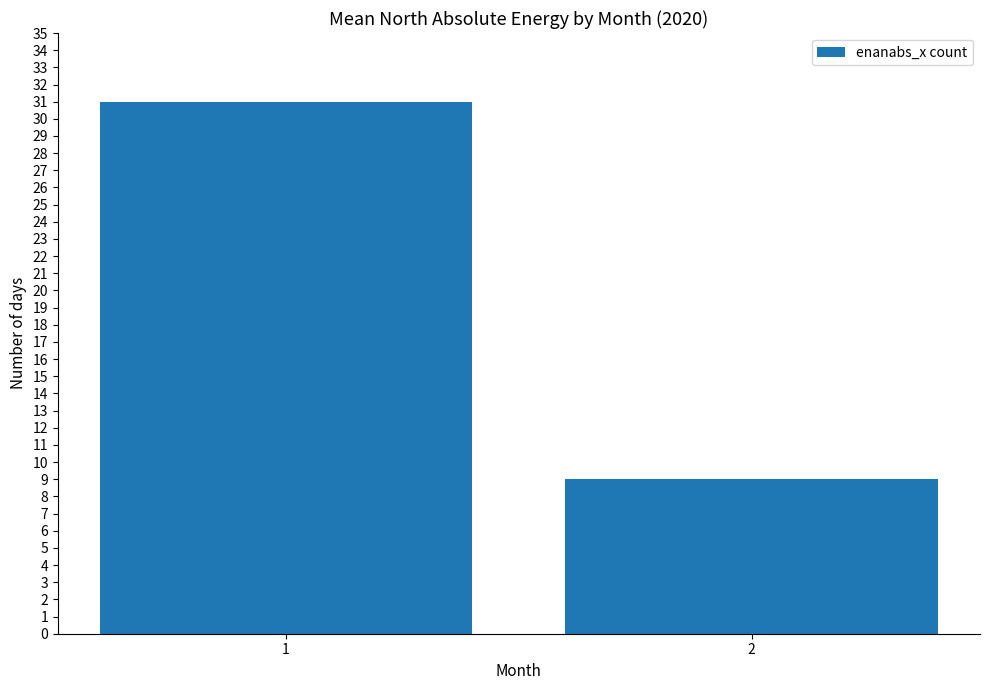

True or false: the data shows 15 at 1.

False